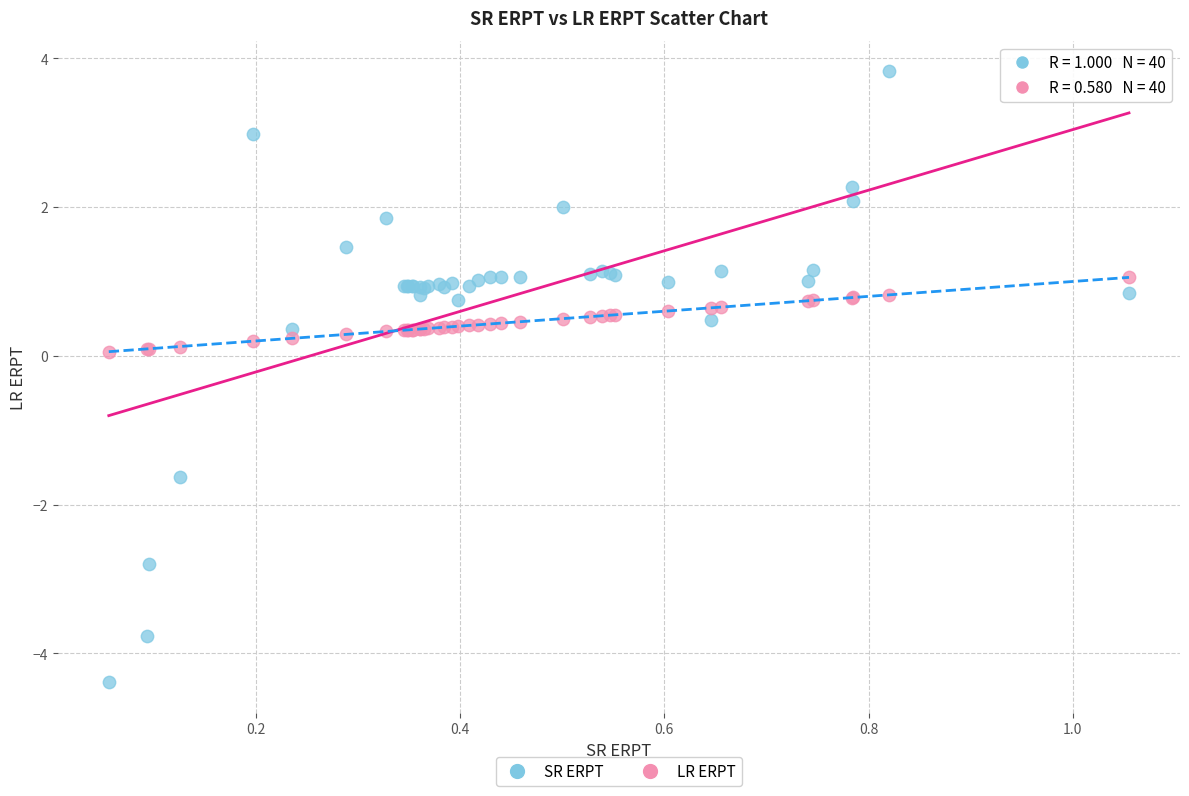

Which series reaches the maximum Y coordinate?

SR ERPT